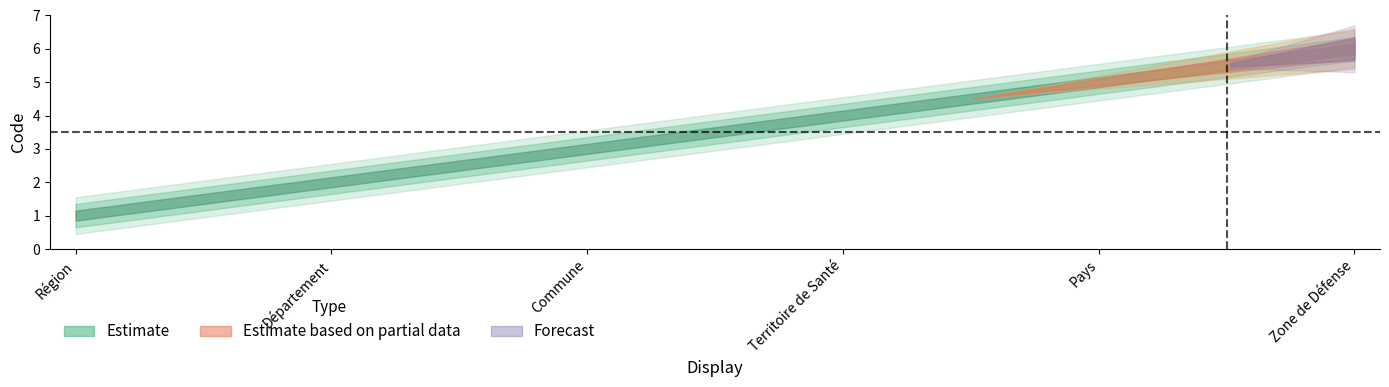

What is the label of the 6th point from the left?

Zone de Défense